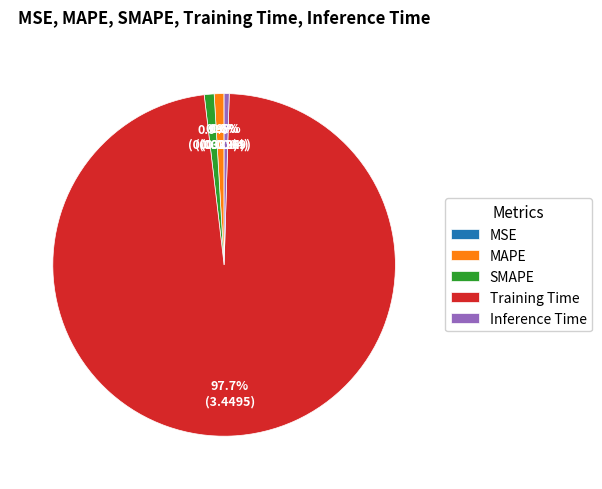

What portion of the pie excludes Inference Time?

99.5%